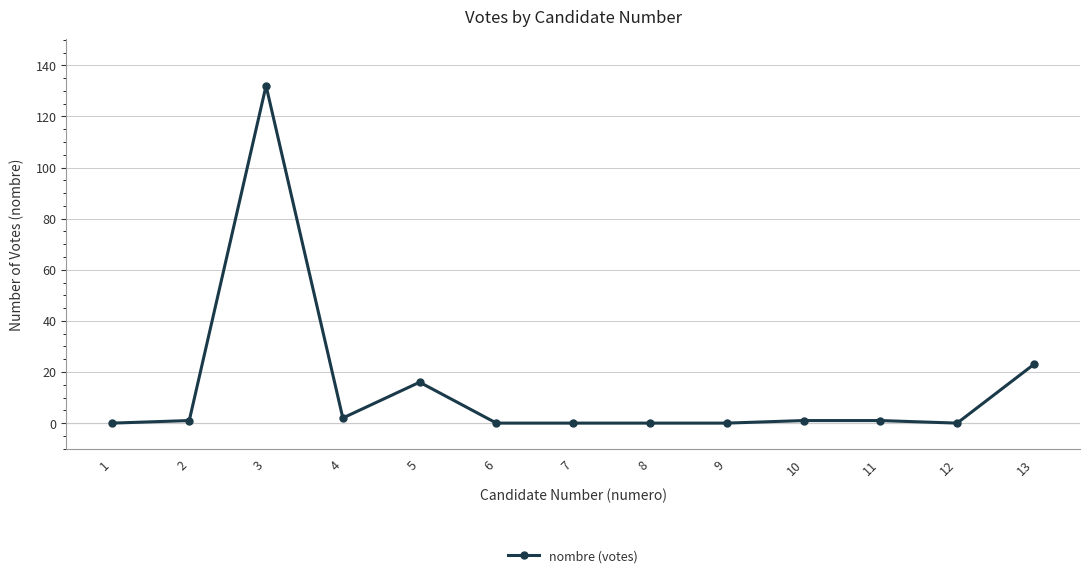

At which label is the value closest to 66?

13